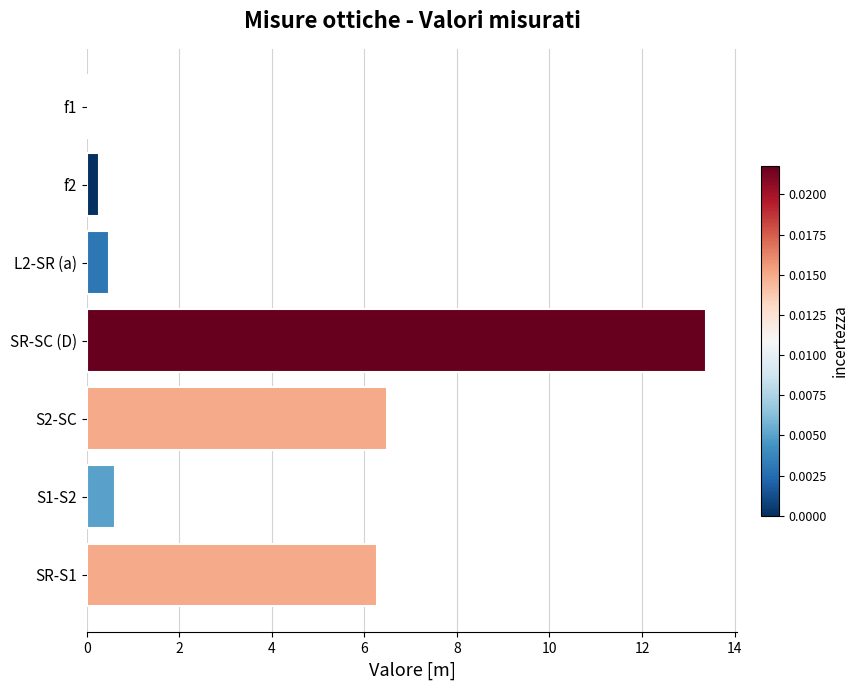

Are the bars horizontal?

Yes